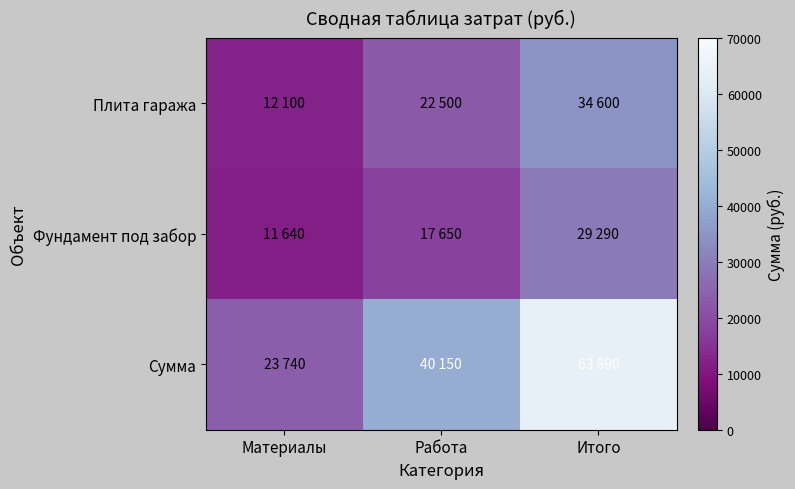

What is the minimum value shown in the chart?

11640